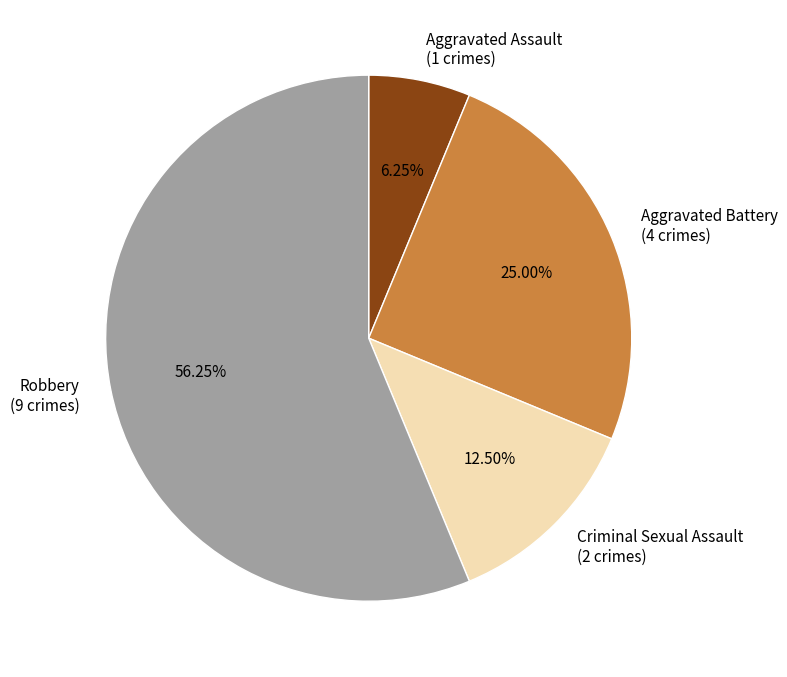

To the nearest percent, what is the difference between the Aggravated Assault and Aggravated Battery slice percentages?

19%